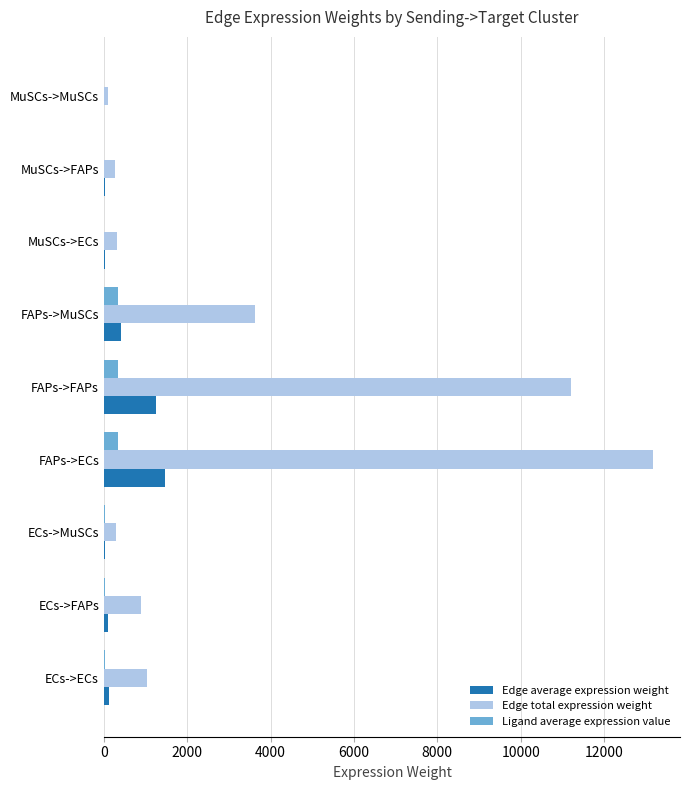

The Edge total expression weight series shows 877.4 at ECs->FAPs. True or false?

True